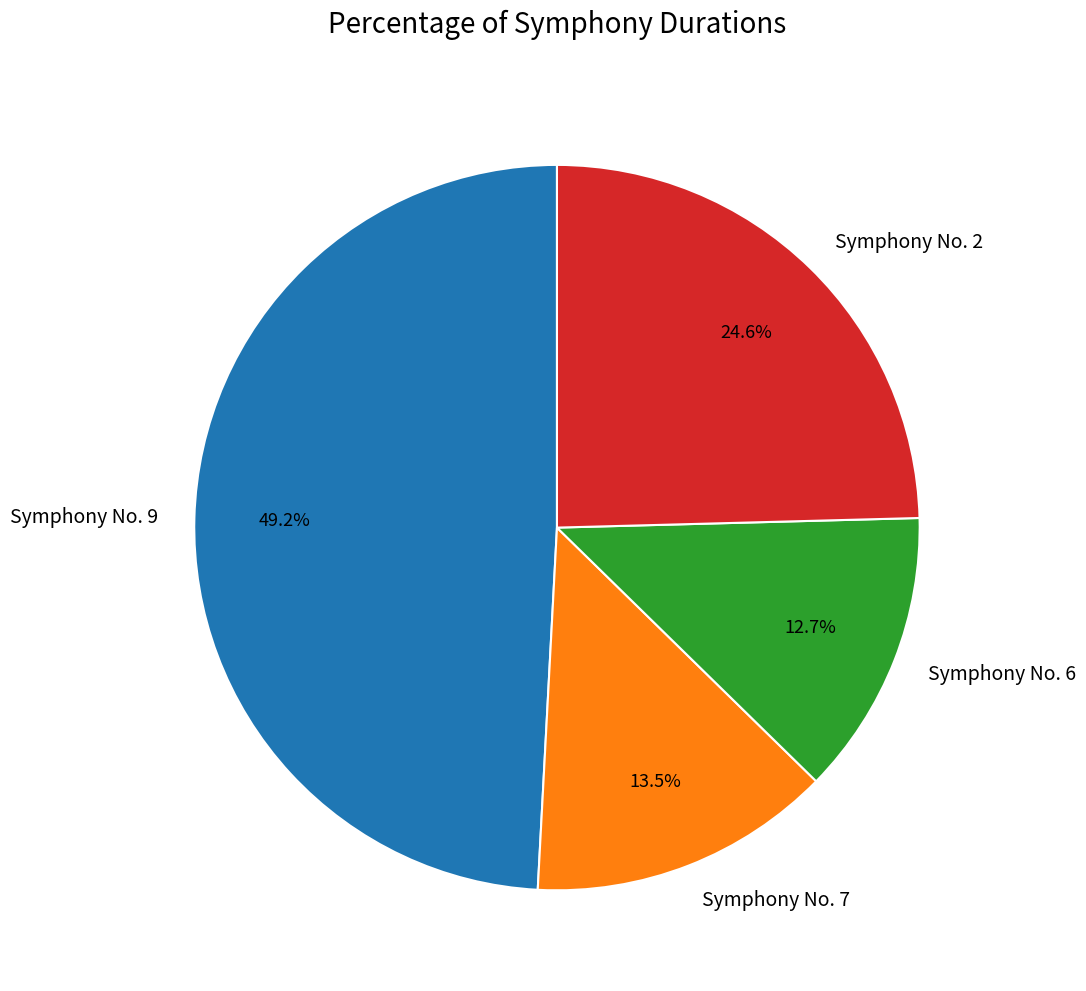

Count the number of slices in the pie.

4